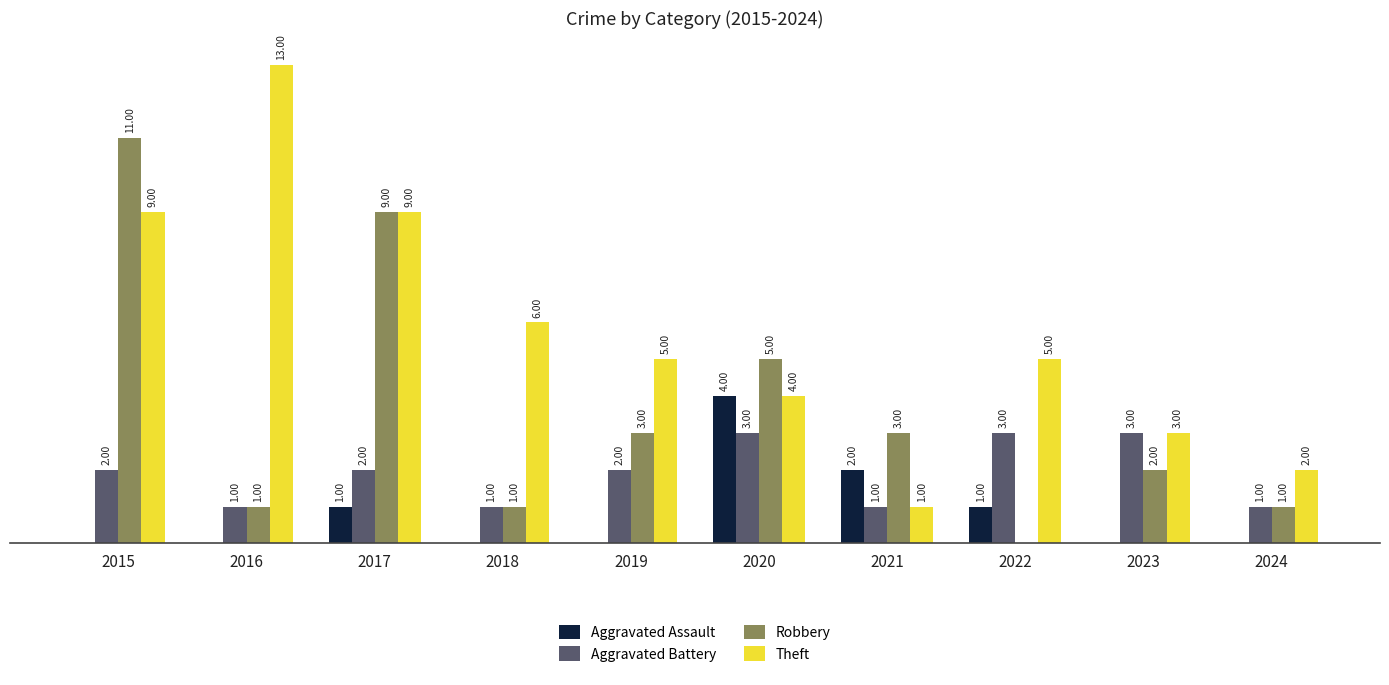

Which series has the largest total across all categories?

Theft